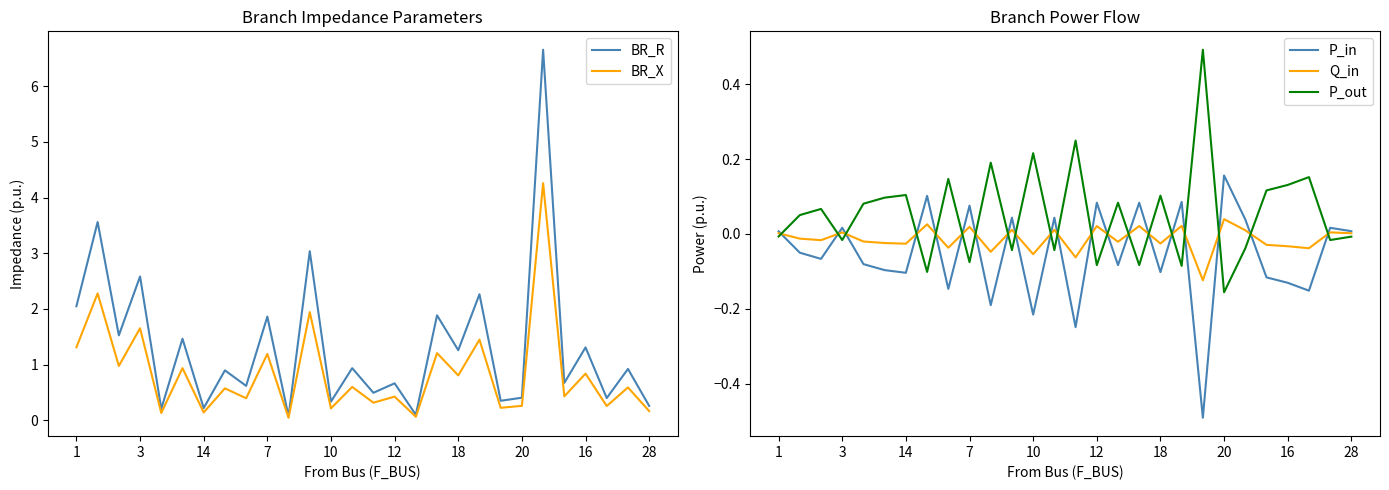

How many intersections are there between P_out and P_in?

20